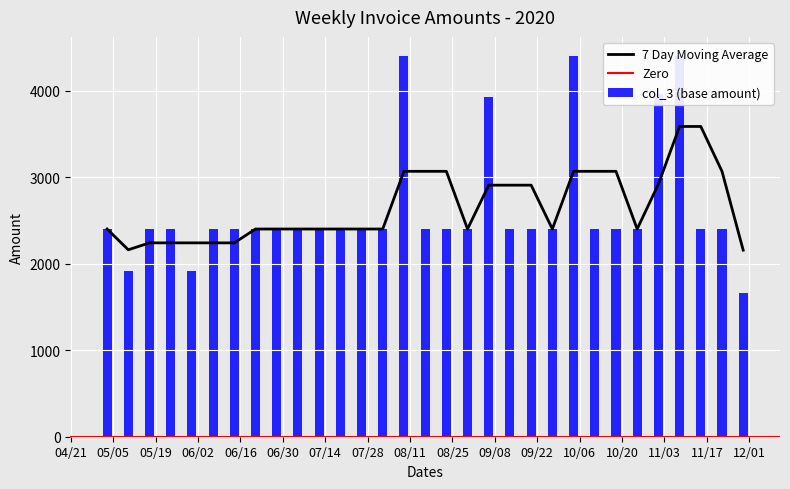

Which series has the largest range (max minus min)?

col_3